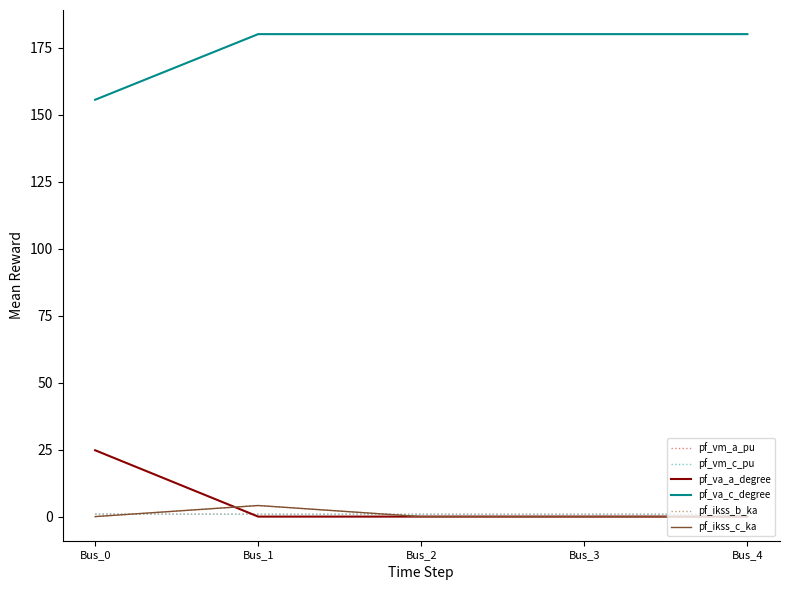

True or false: pf_va_c_degree and pf_vm_a_pu cross at least once.

False